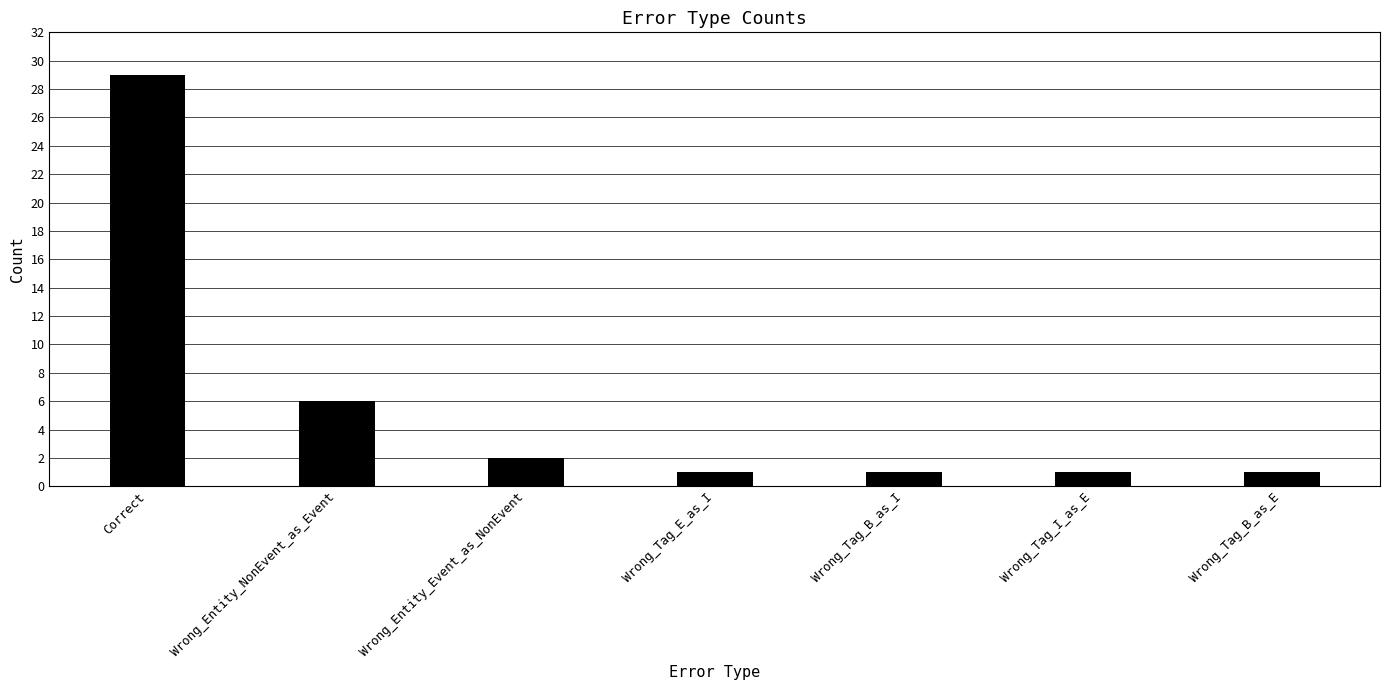

What is the sum of all values?

41